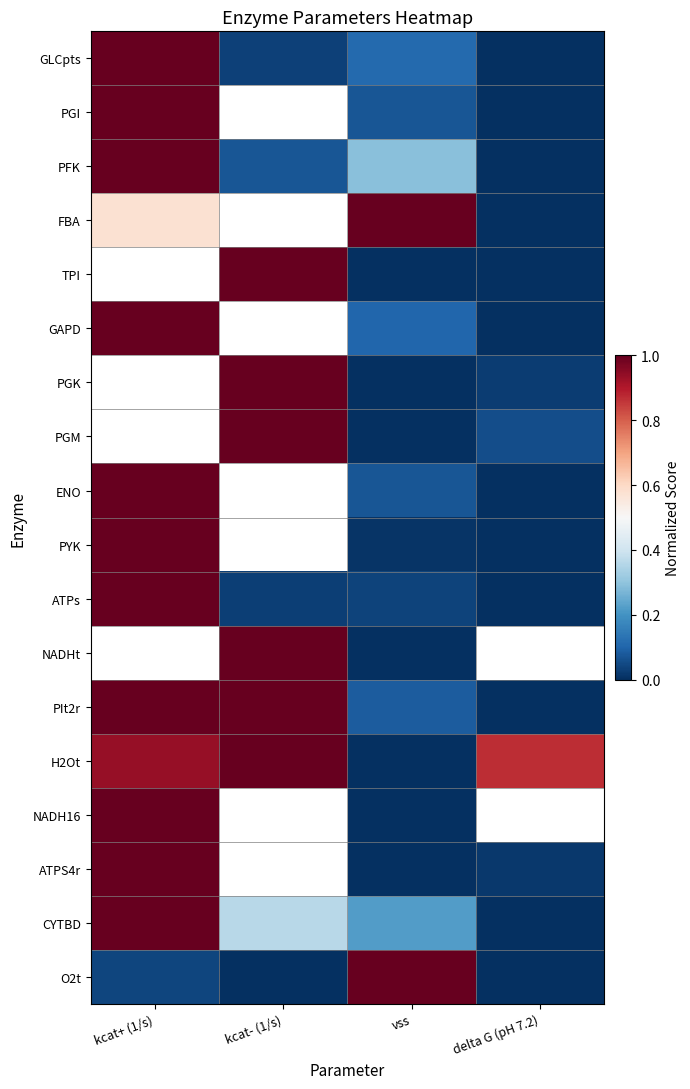

Is it true that O2t equals 0.0 at kcat- (1/s)?

True